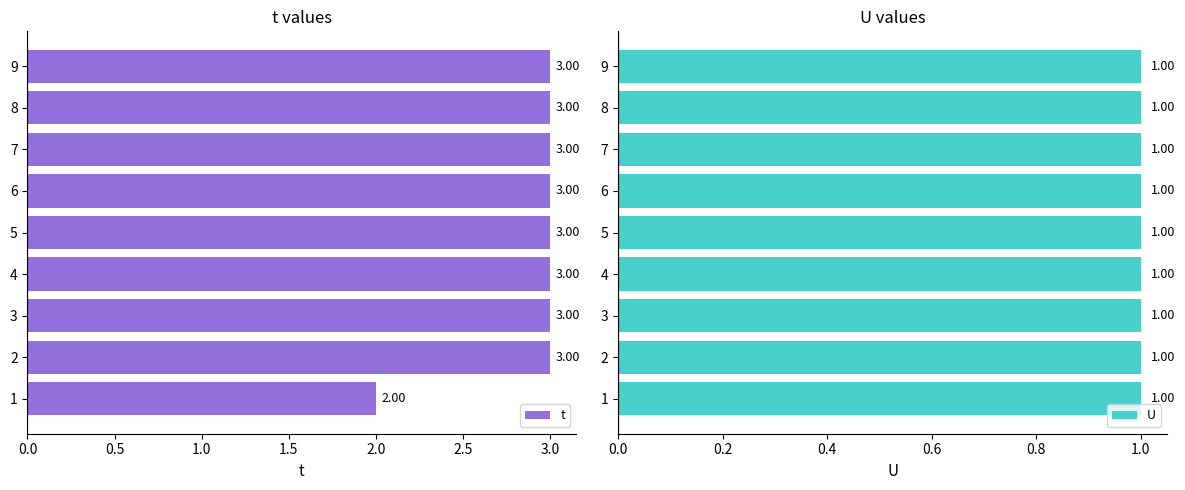

How many groups of bars are there?

9